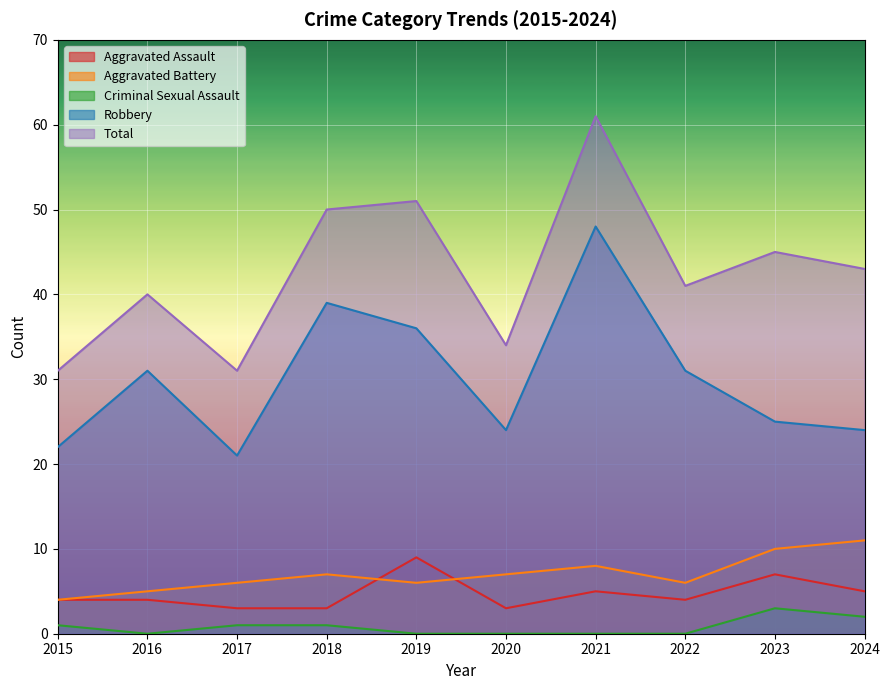

Read the Total value at 2024, to the nearest 5.

45